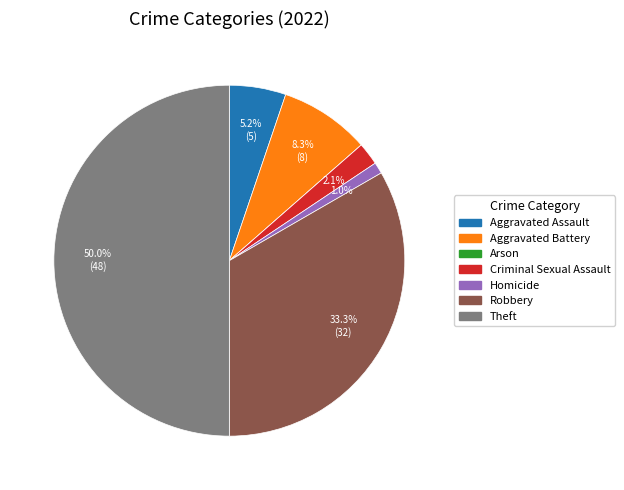

Is Homicide the majority of the pie?

No